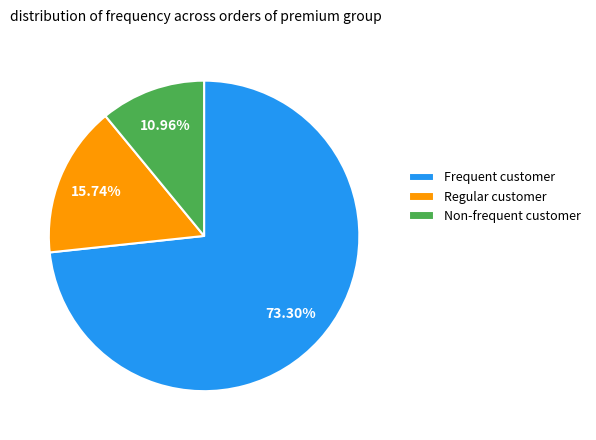

Count the number of slices in the pie.

3